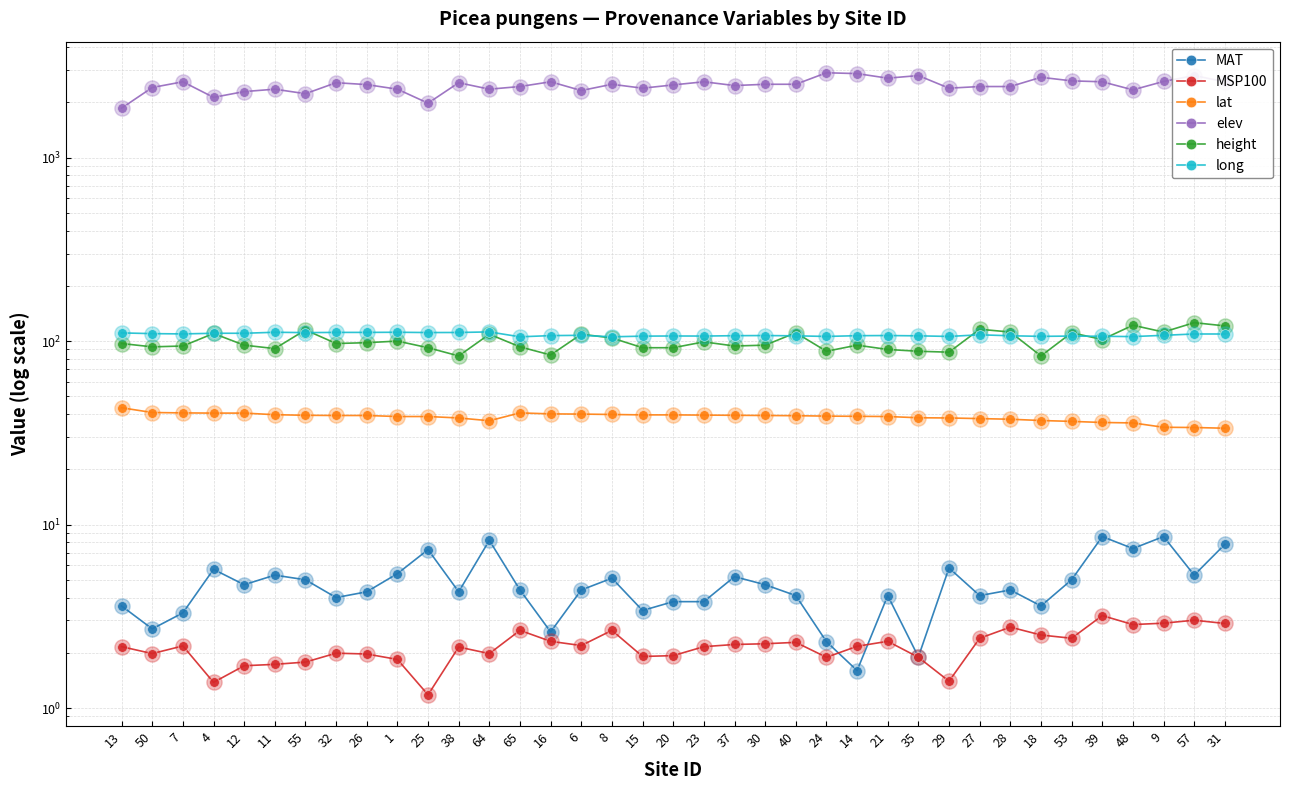

At how many categories does at least one series exceed 2386?

27